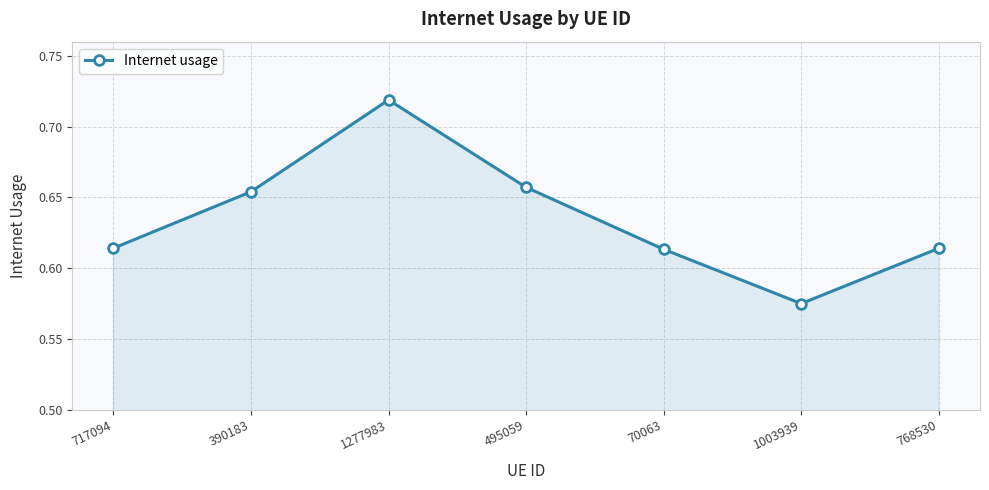

At which label is the value closest to 0?

1003939